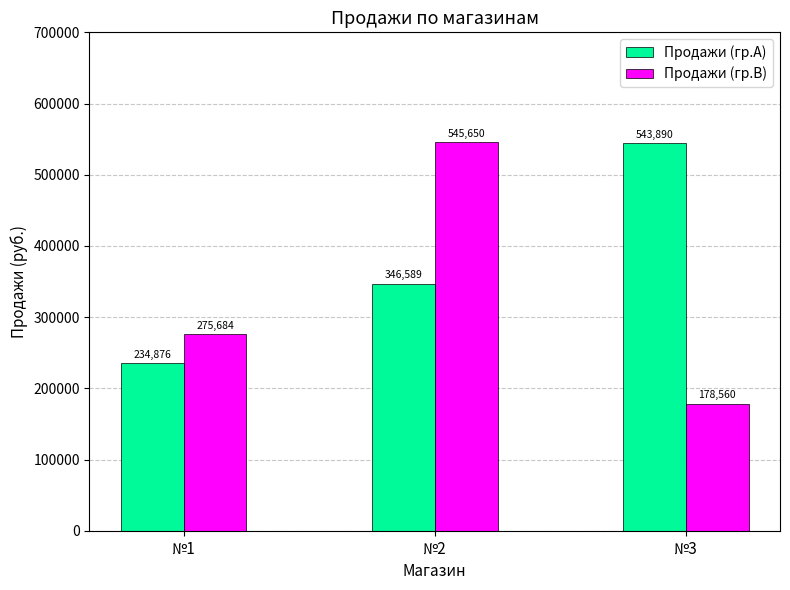

What is the average value of the Продажи (гр.B) series?

333298